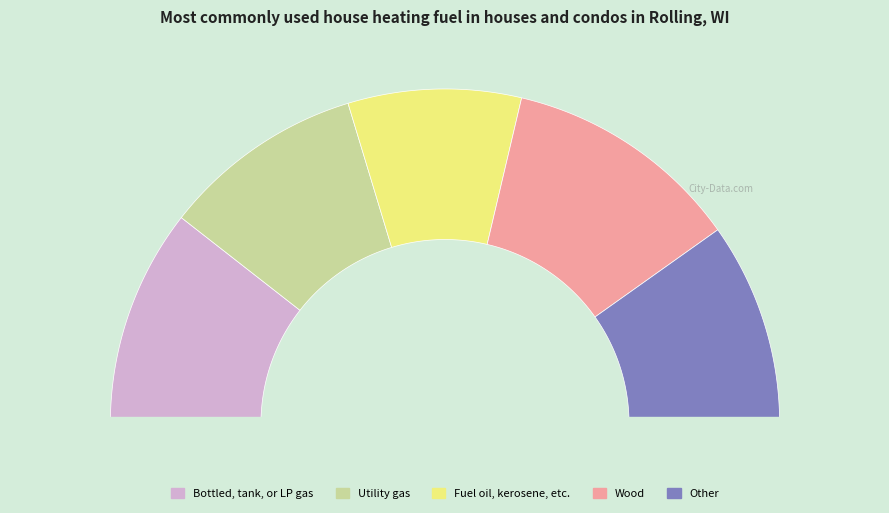

Count the number of slices in the pie.

5